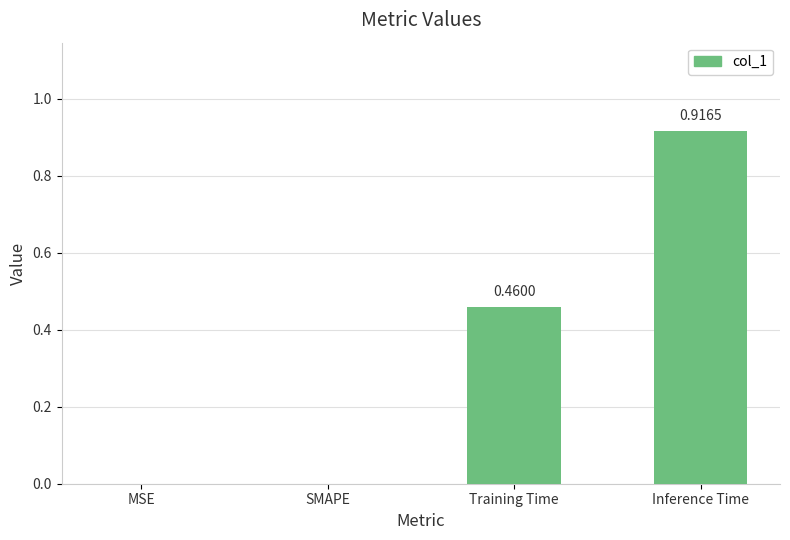

True or false: the data shows 1.4 at Inference Time.

False